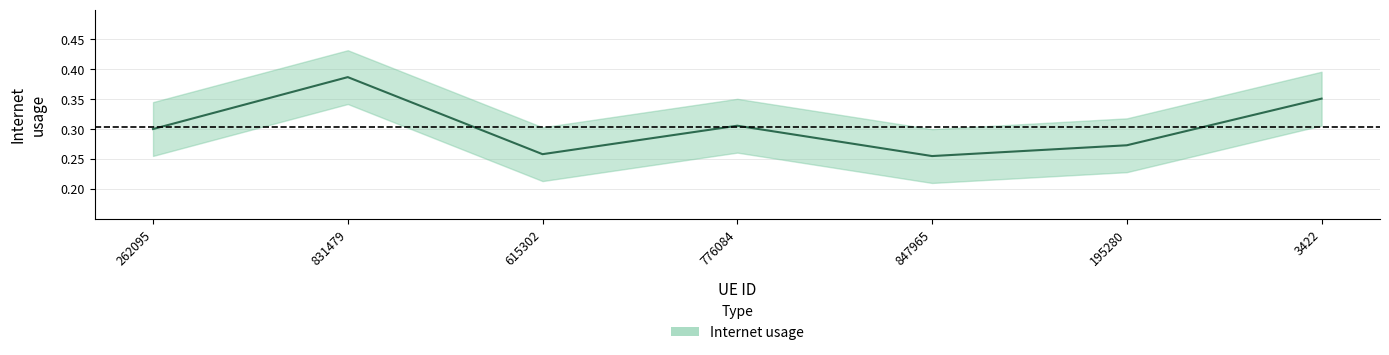

What is the sum of all values?

2.1